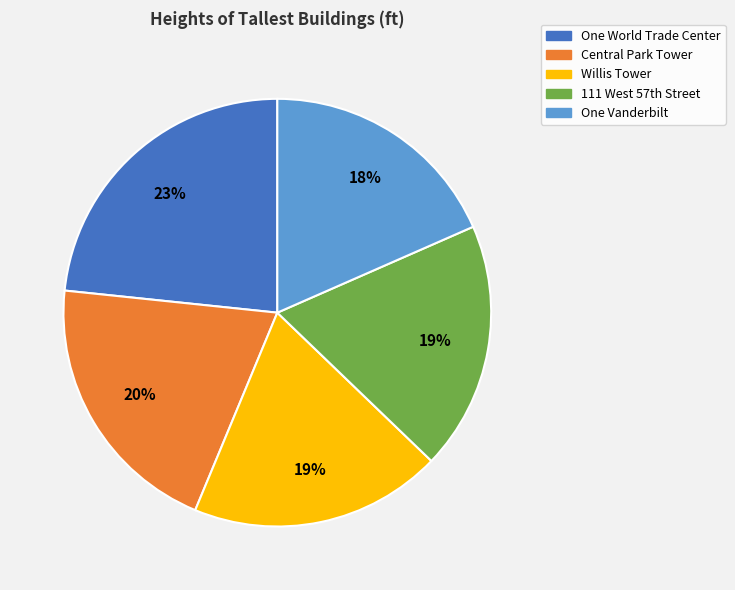

The Willis Tower slice represents 19% of the pie. True or false?

True